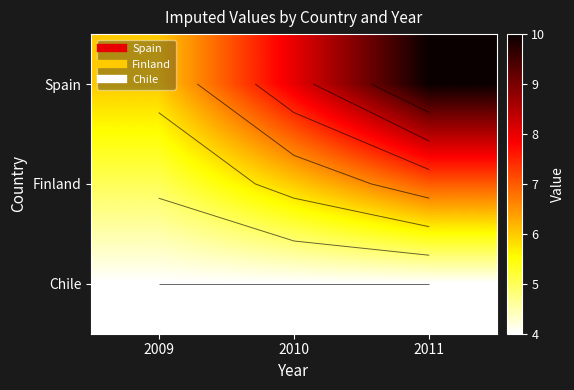

What is the highest value of the Chile series?

4